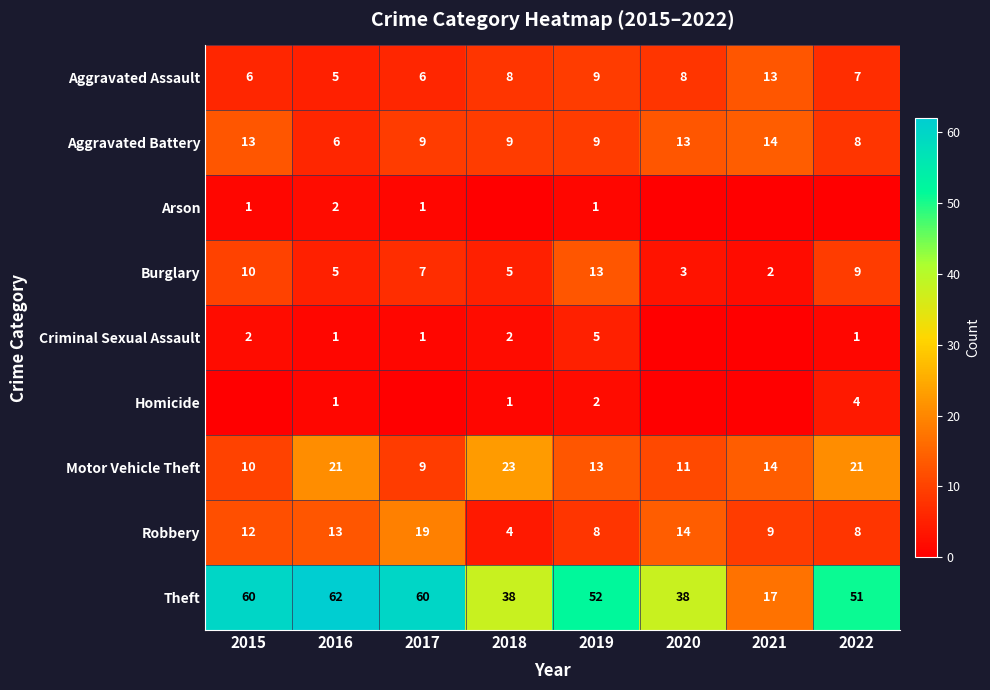

Is it true that Homicide equals 0 at 2017?

True